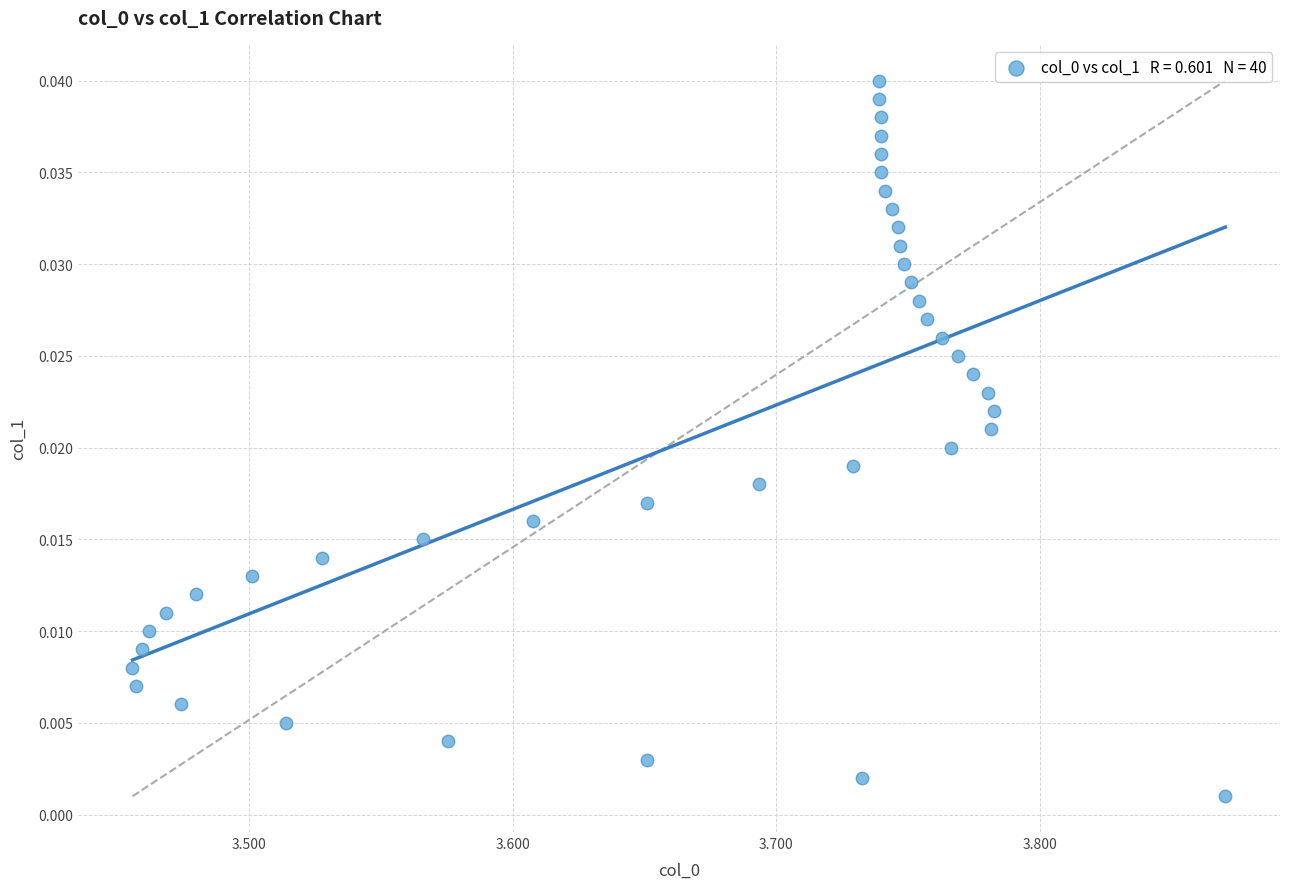

What is the range of X values (max minus min)?

0.4